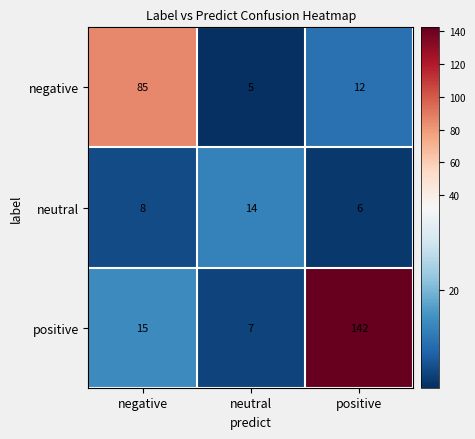

What is the difference between the maximum and minimum values in the negative series?

80